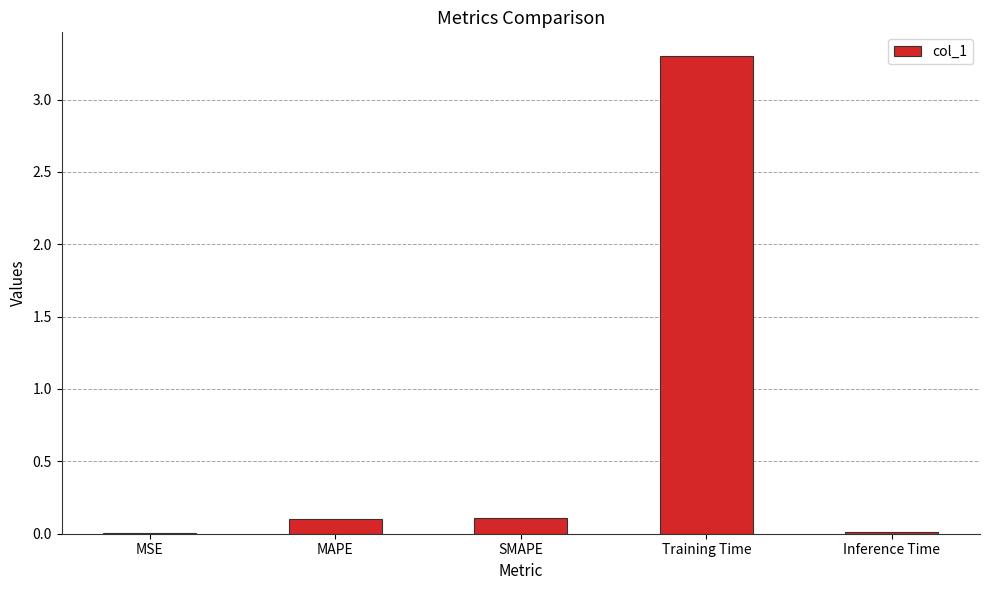

The value at Training Time is 3.3. True or false?

True